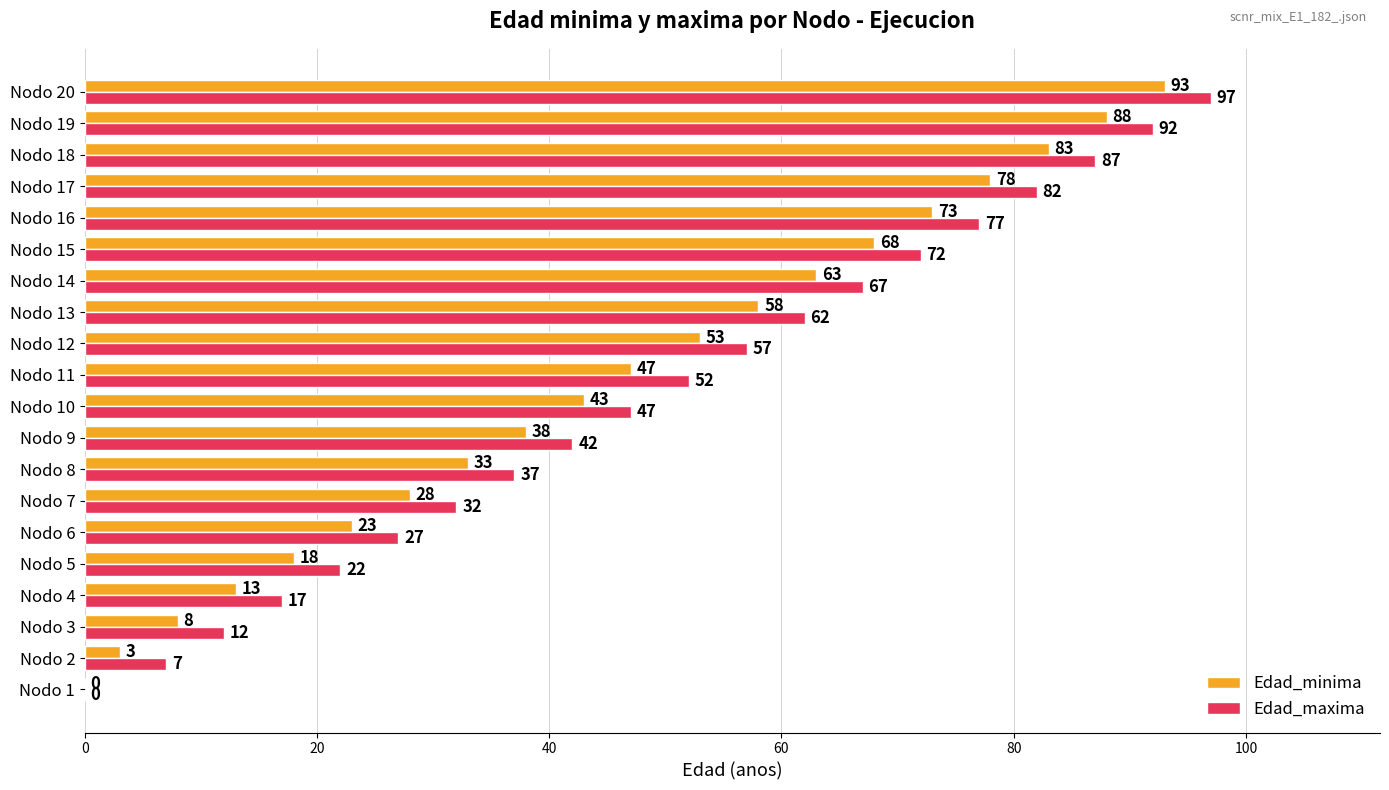

Between Nodo 1 and Nodo 15, which series saw the biggest shift?

Edad_maxima